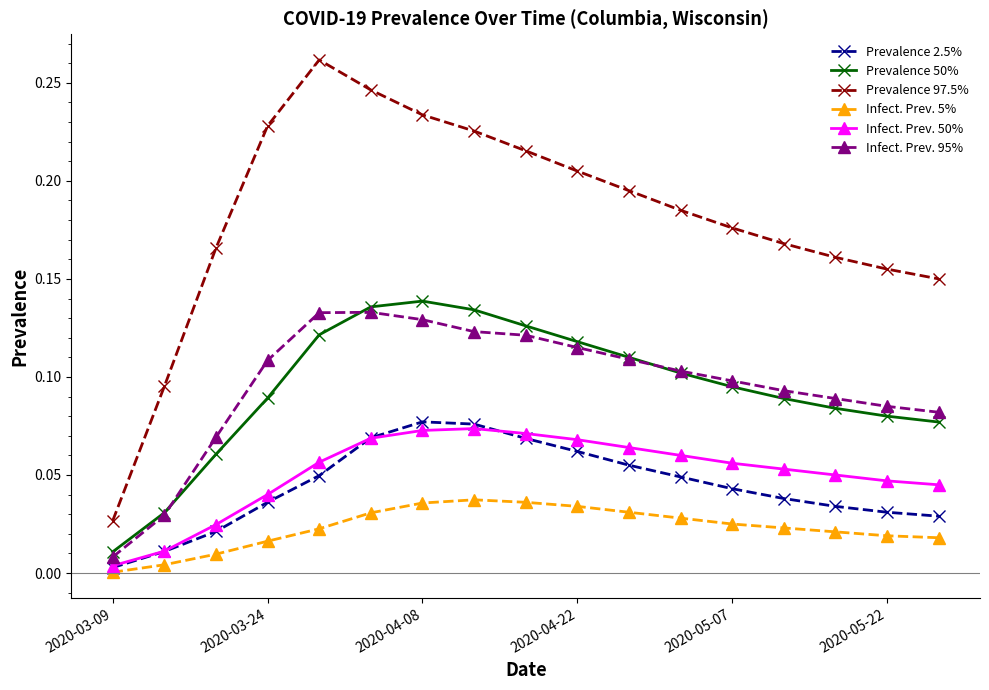

True or false: Infect. Prev. 5% and Infect. Prev. 95% cross at least once.

False